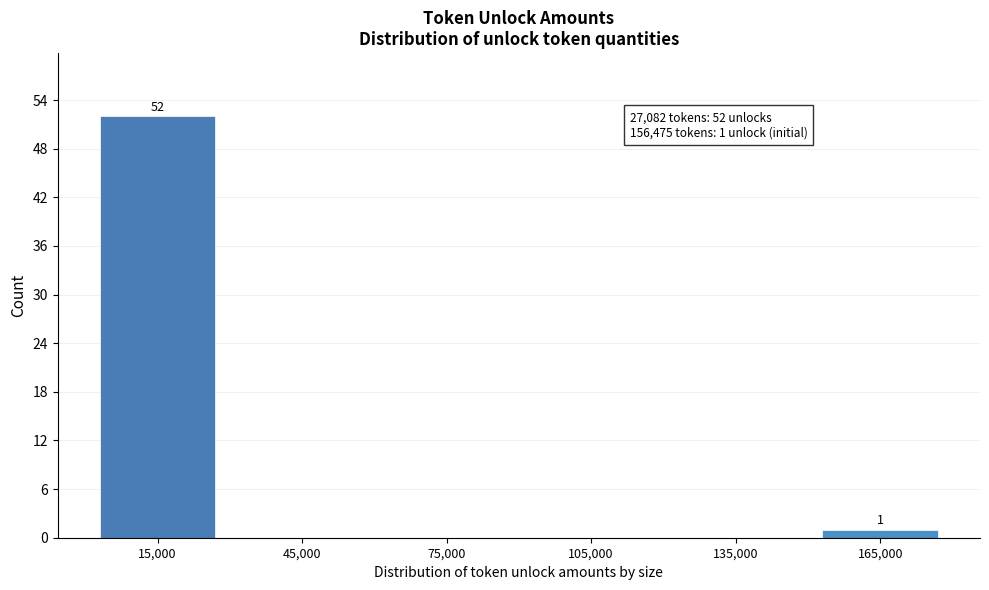

Reading left to right, transcribe all the data shown in this chart.

15,000=52	45,000=0	75,000=0	105,000=0	135,000=0	165,000=1